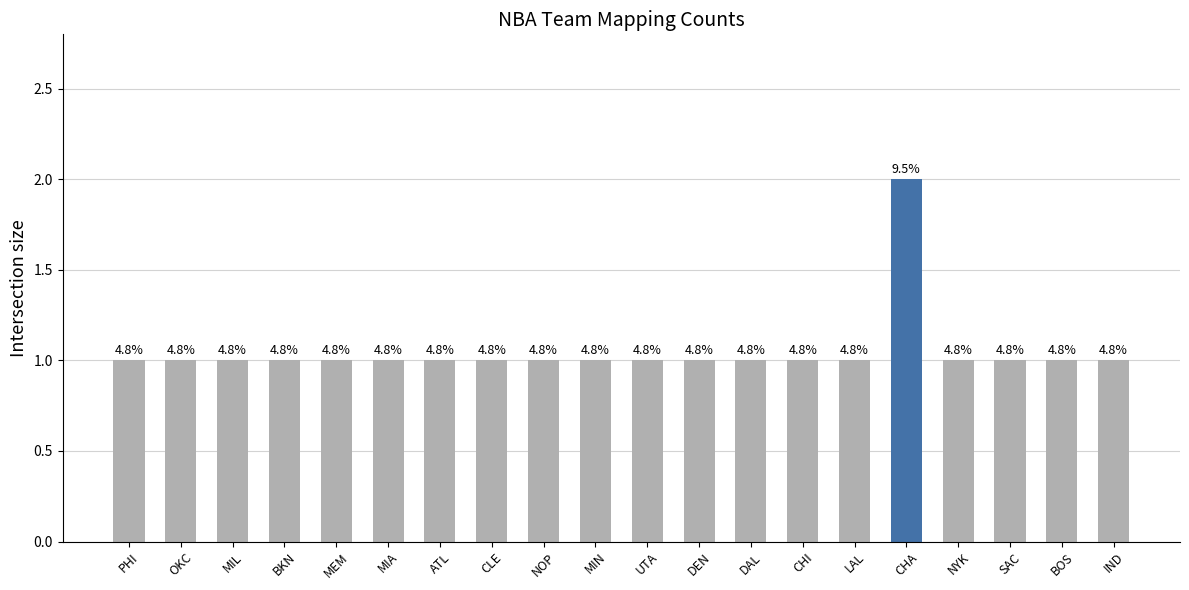

List the labels in order of value, smallest first.

PHI, OKC, MIL, BKN, MEM, MIA, ATL, CLE, NOP, MIN, UTA, DEN, DAL, CHI, LAL, NYK, SAC, BOS, IND, CHA